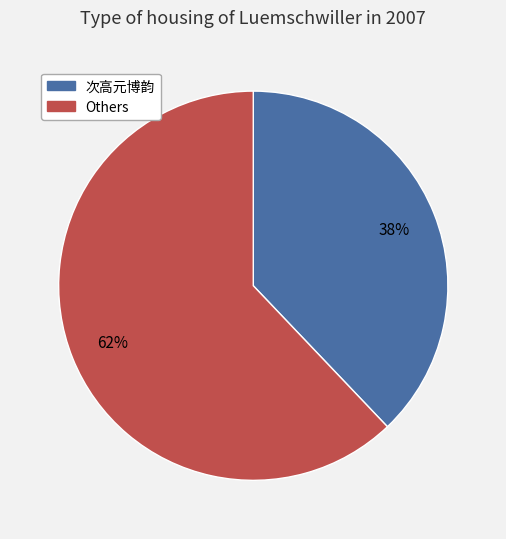

Does any single category account for the majority?

Yes